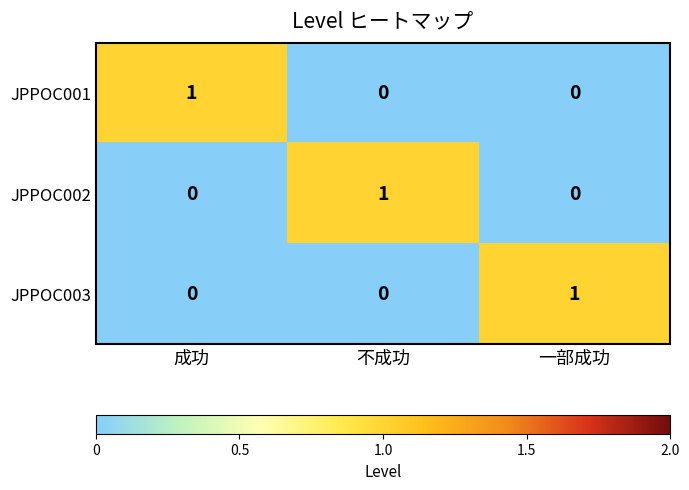

The JPPOC002 series shows 1 at 不成功. True or false?

True